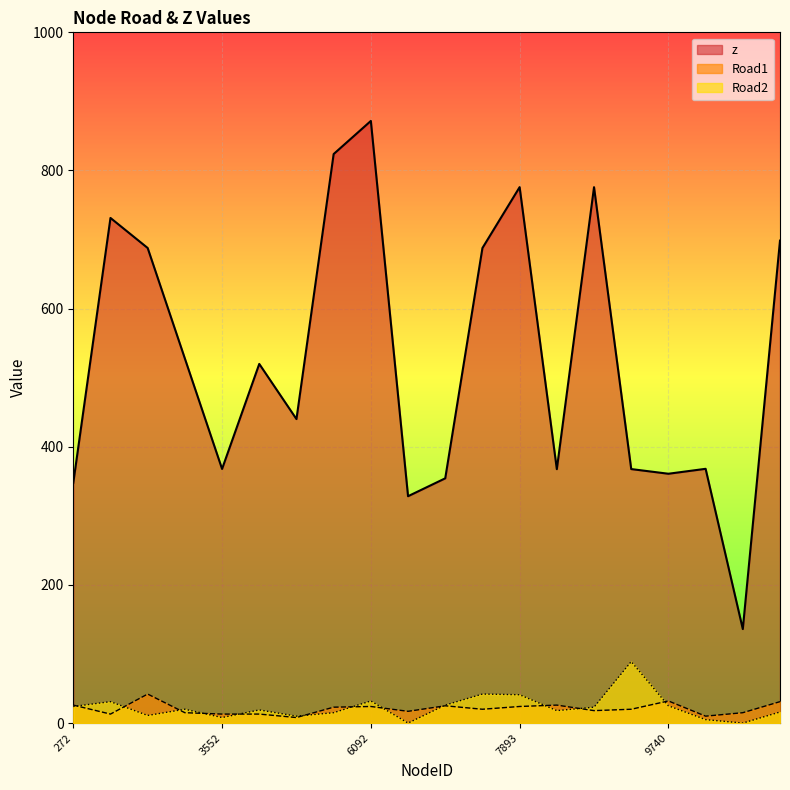

In Road2, how many points are lower than both neighbors (excluding endpoints)?

6